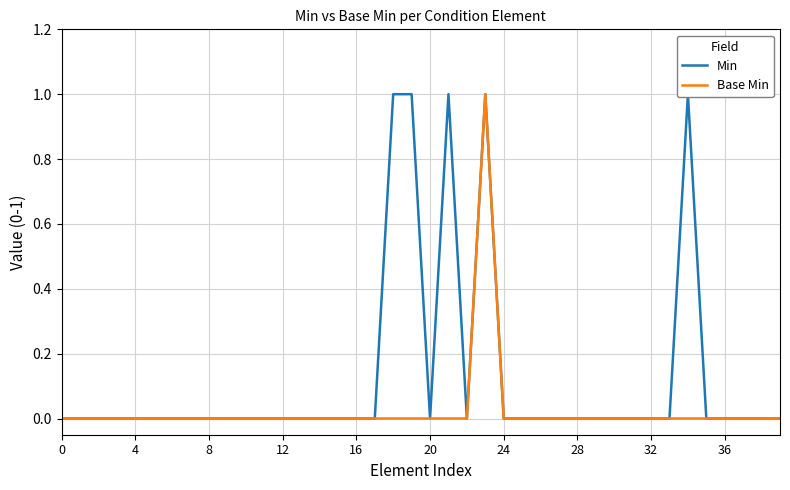

True or false: Base Min has a value of 1 at 32.

False